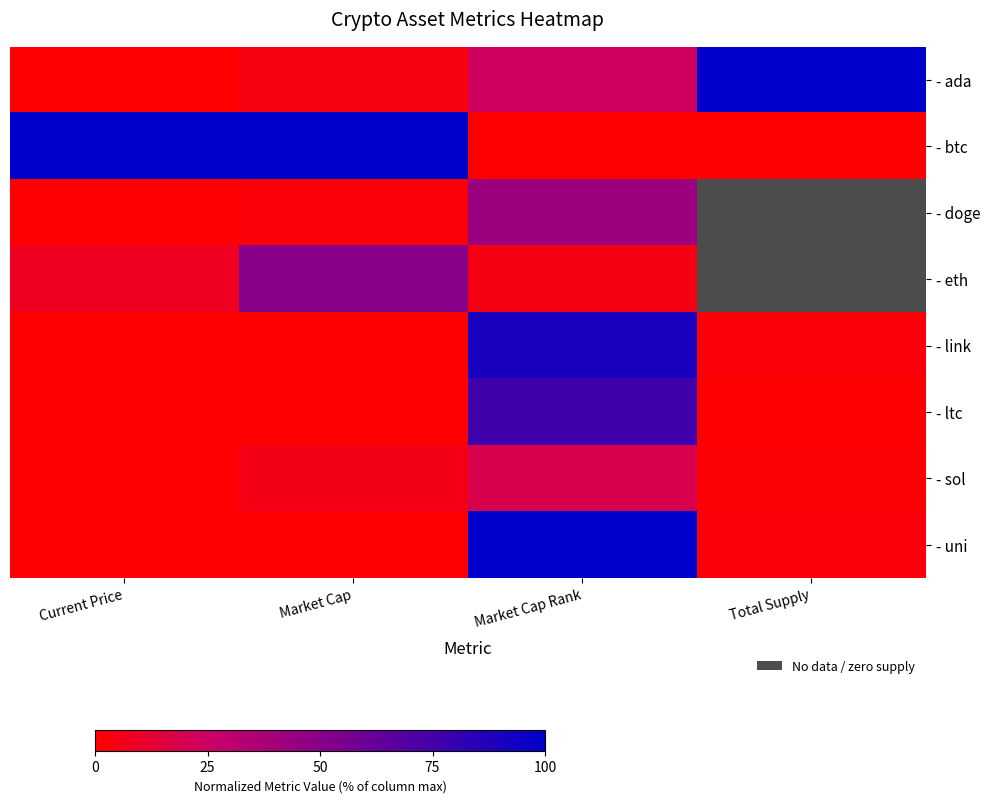

Rank the categories by - sol value from lowest to highest.

Current Price, Total Supply, Market Cap, Market Cap Rank